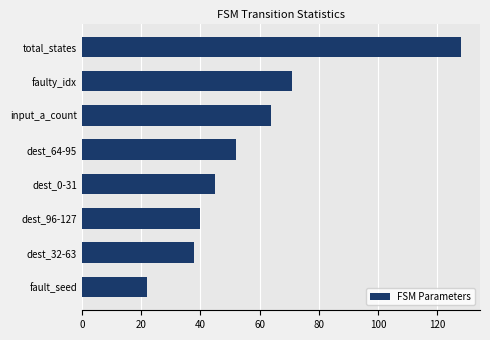

Which category has the lowest value across all series?

fault_seed